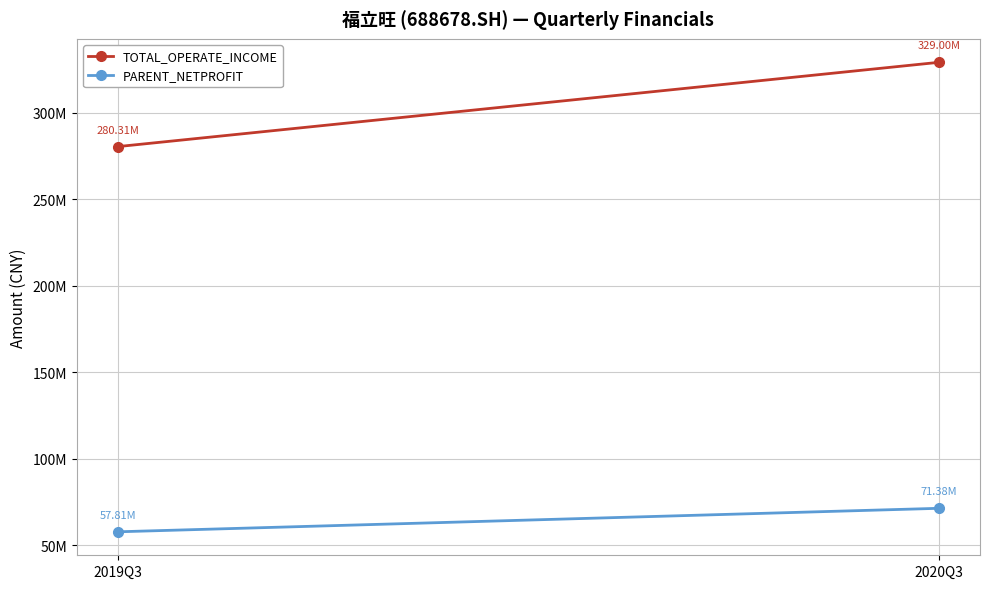

What is the sum of the TOTAL_OPERATE_INCOME values at 2020Q3 and 2019Q3?

609312253.9